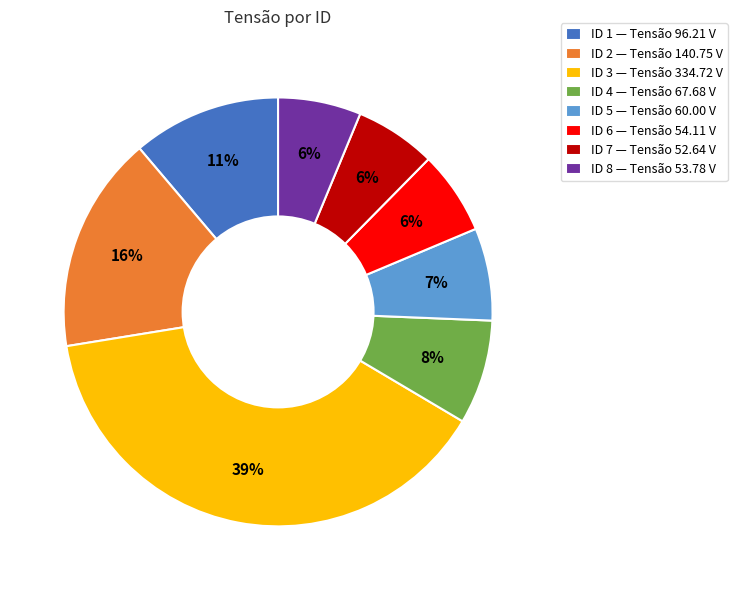

What percentage is the ID 5 — Tensão 60.00 V slice, to the nearest percent?

7%